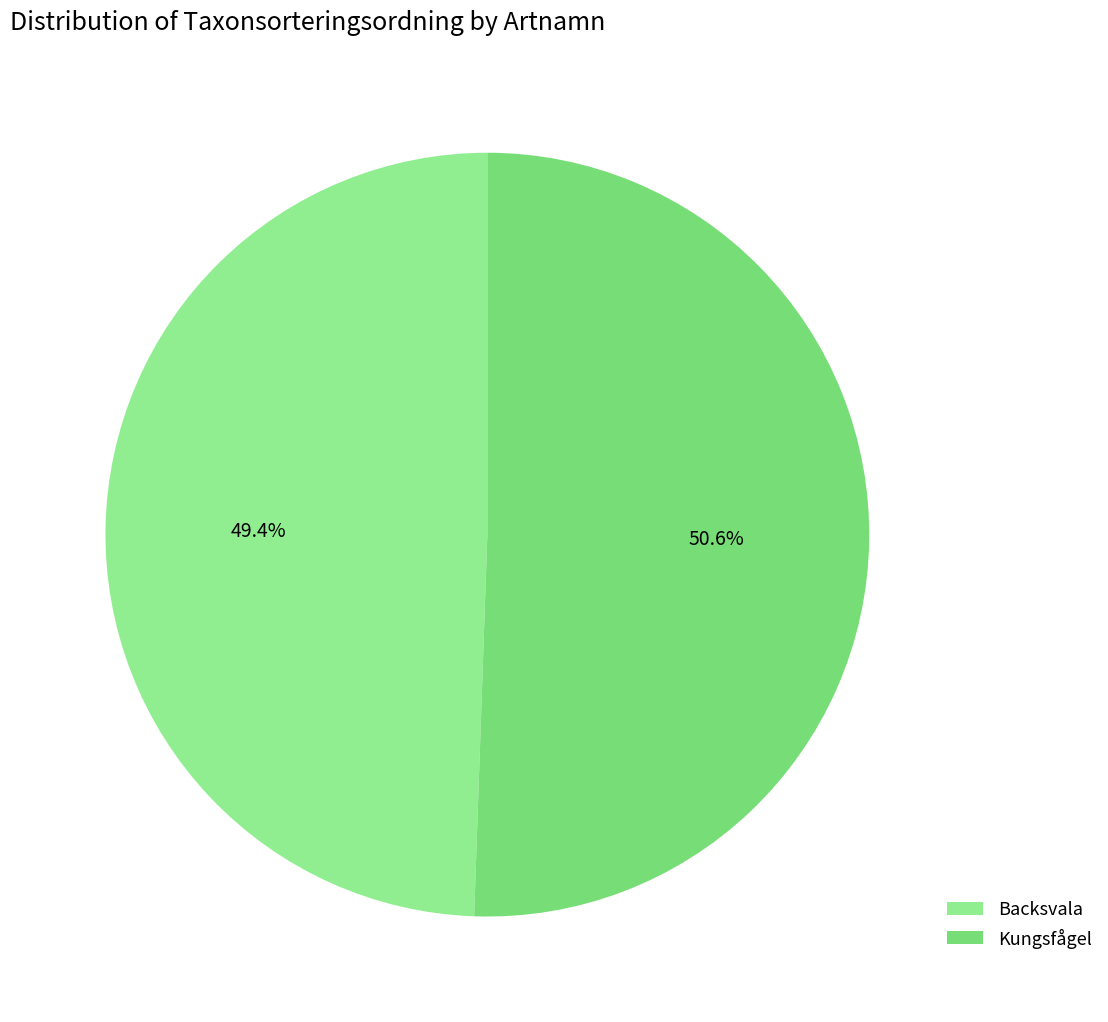

To the nearest percent, what percentage of the pie is Kungsfågel?

51%